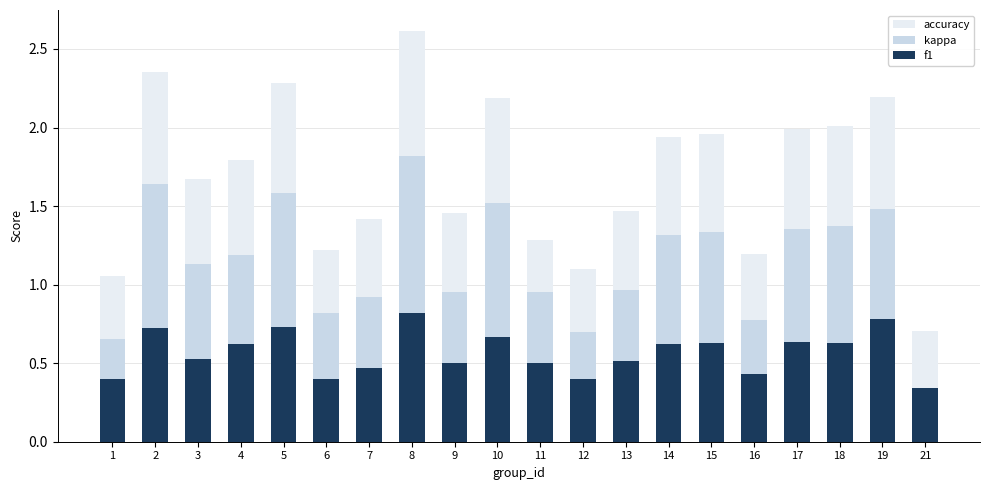

The f1 series shows 0.3 at 12. True or false?

False